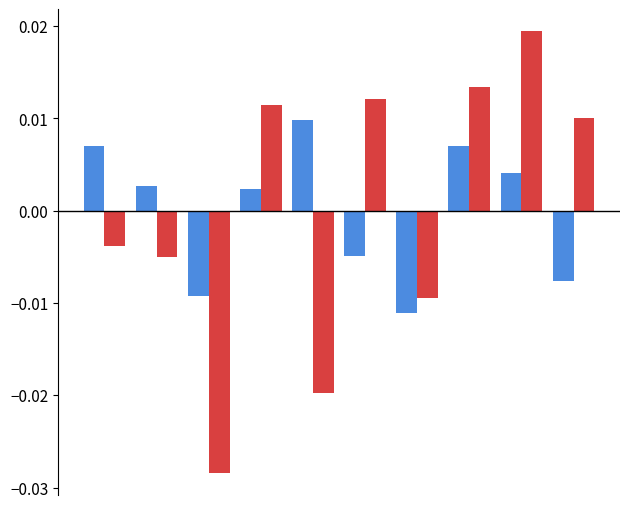

How many bars are there in each group?

2